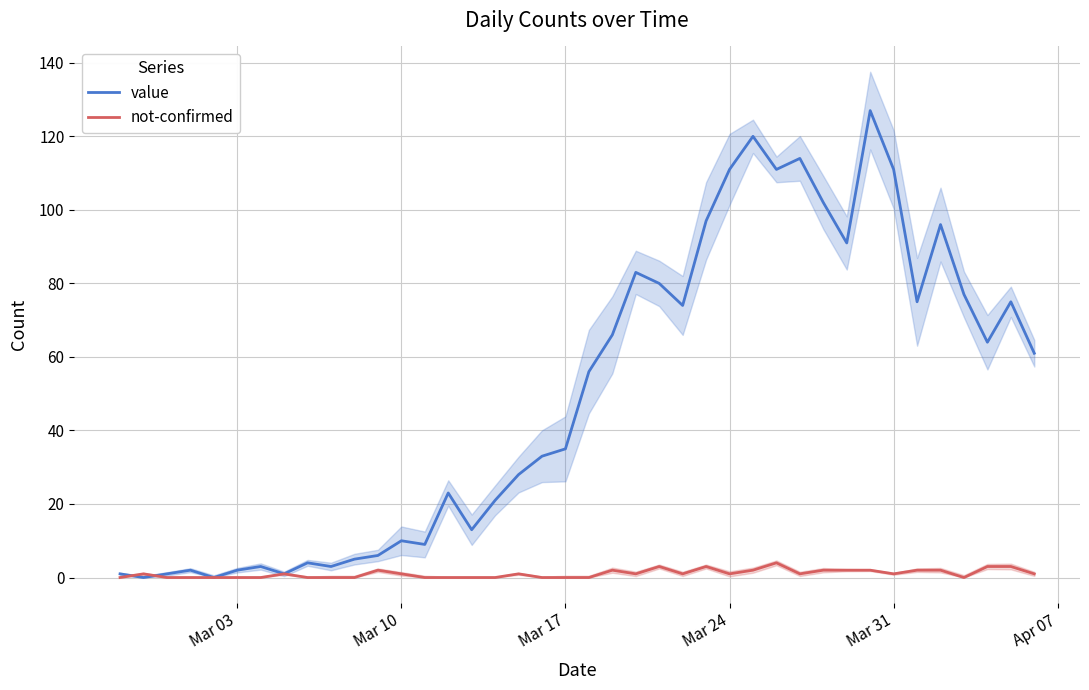

How many values in the value series exceed 56?

19